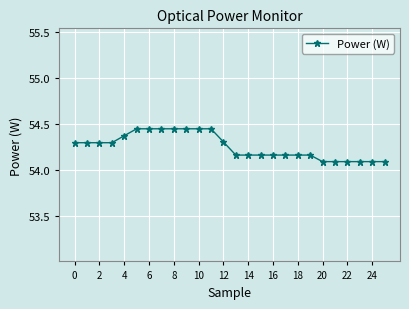

What is the value of the 2nd point from the left?

54.3